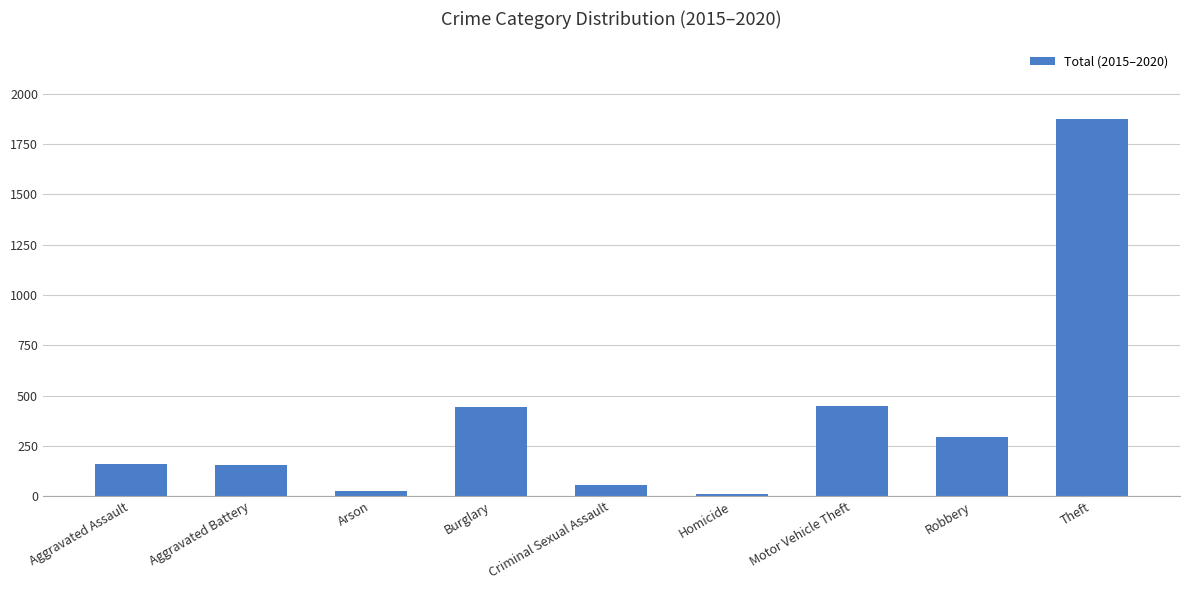

Count the number of categories in the chart.

9